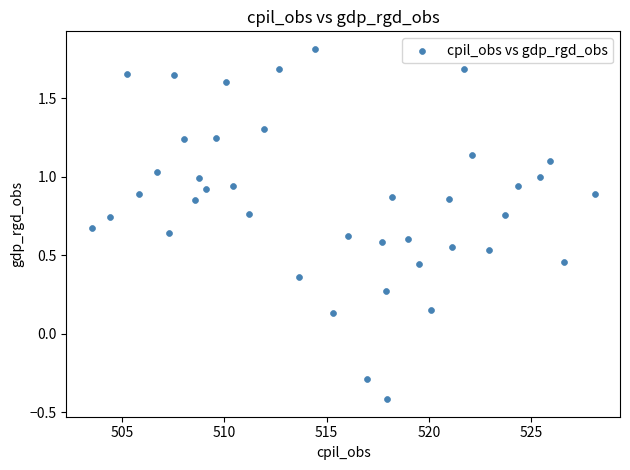

What is the range of X values (max minus min)?

24.6